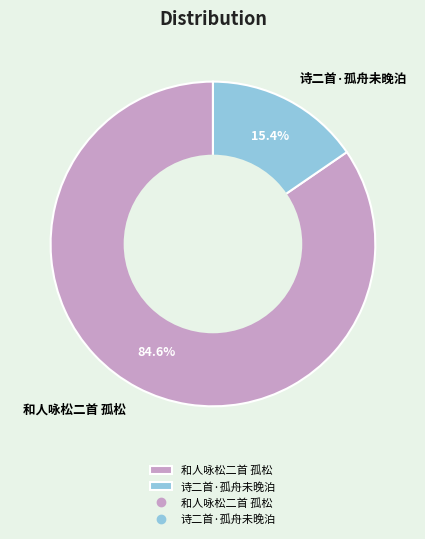

The 和人咏松二首 孤松 slice represents 85% of the pie. True or false?

True